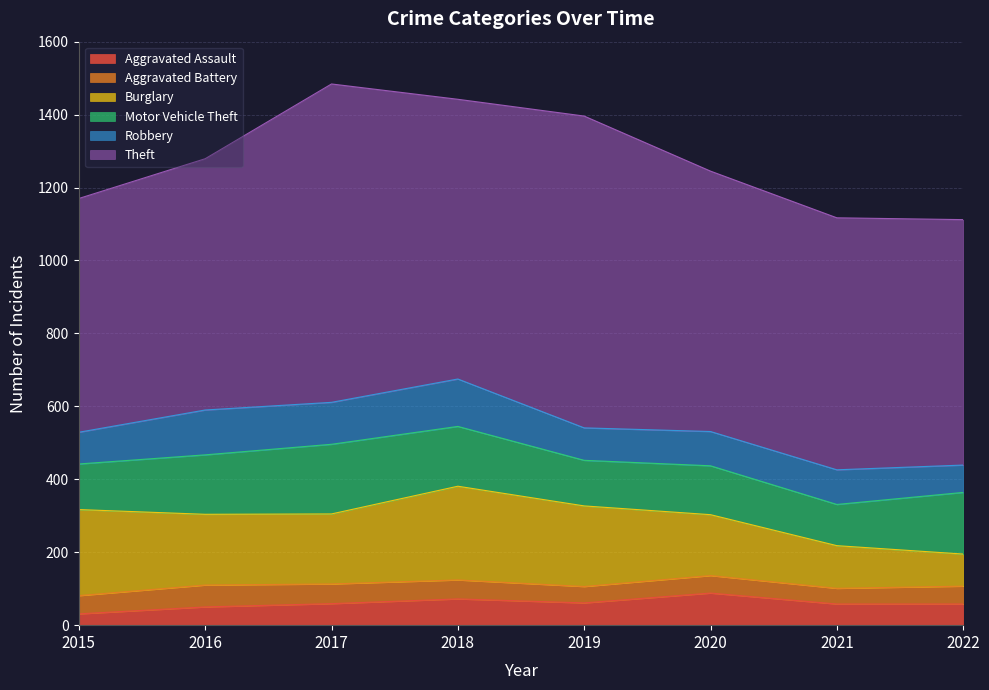

What is the total value across all series at 2021?

1117